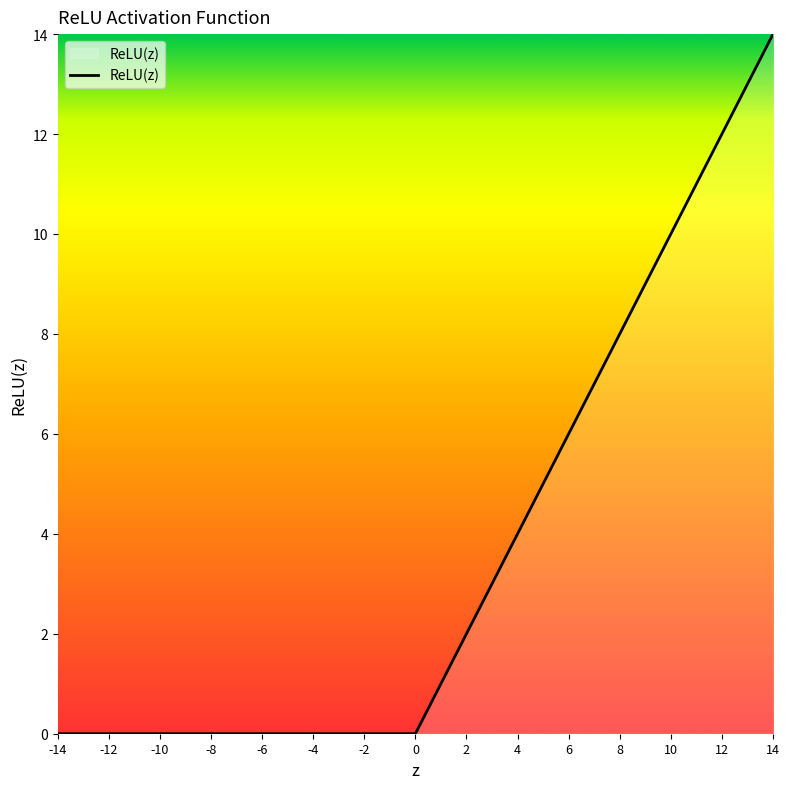

How many categories are shown in the chart?

29